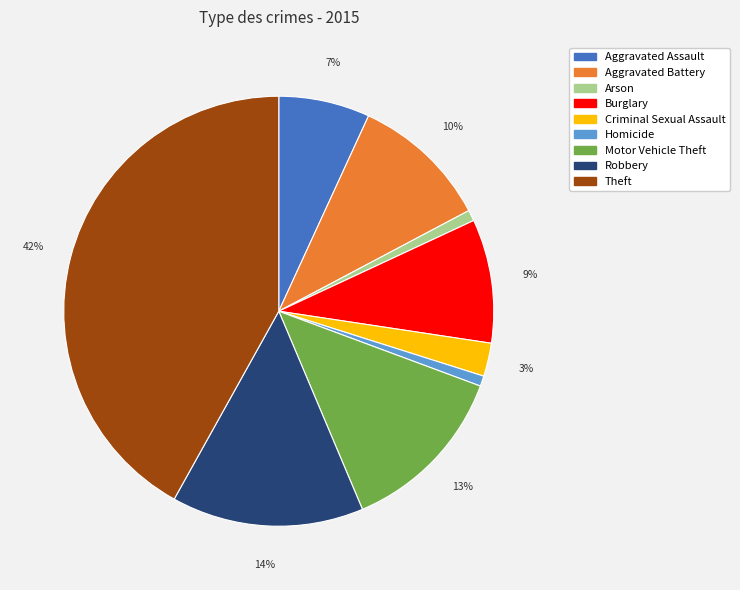

Is Homicide the majority of the pie?

No